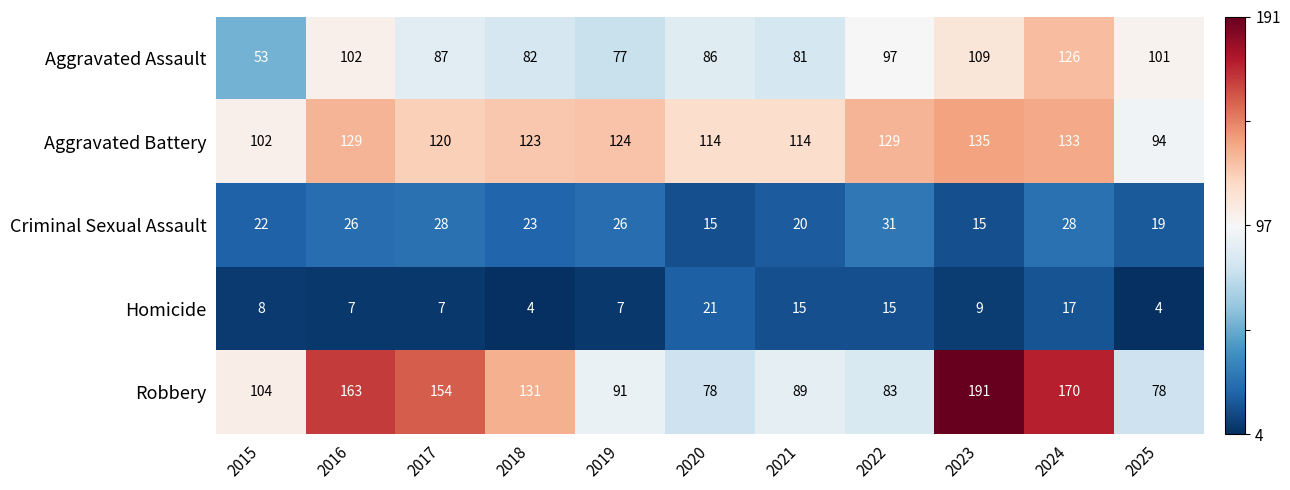

Which series has the largest total across all categories?

Robbery